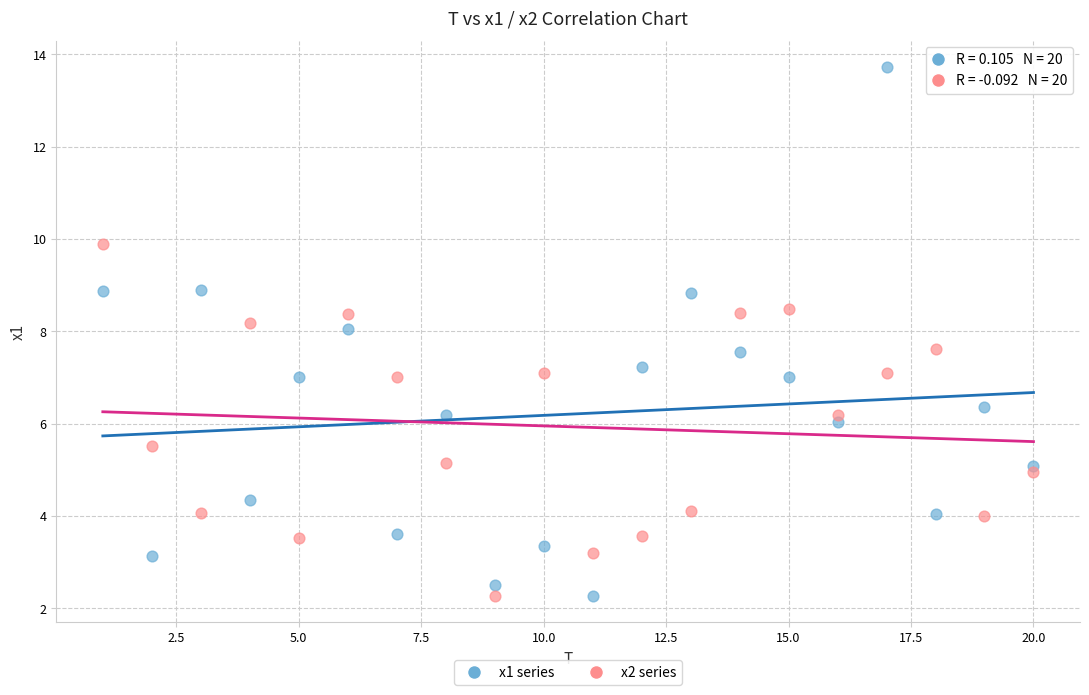

Which series contains the highest Y value?

x1 series